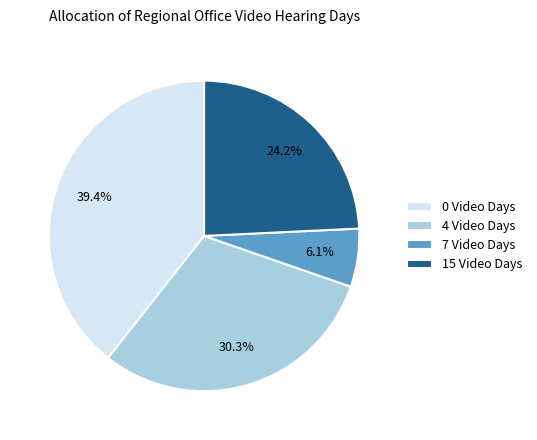

How much of the chart is everything except 4 Video Days?

69.7%